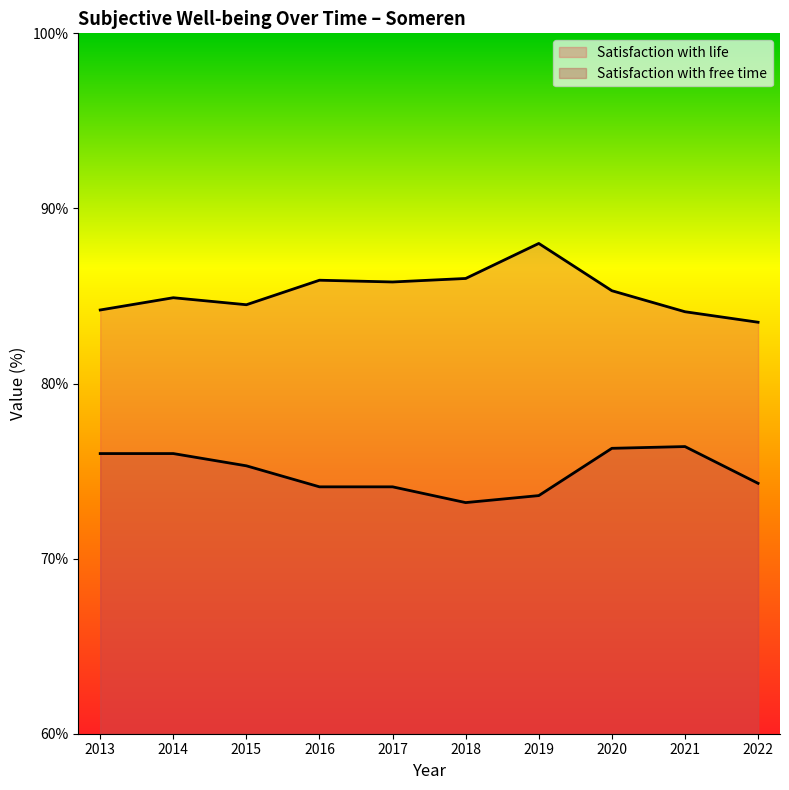

True or false: Satisfaction with free time and Satisfaction with life intersect in this chart.

False